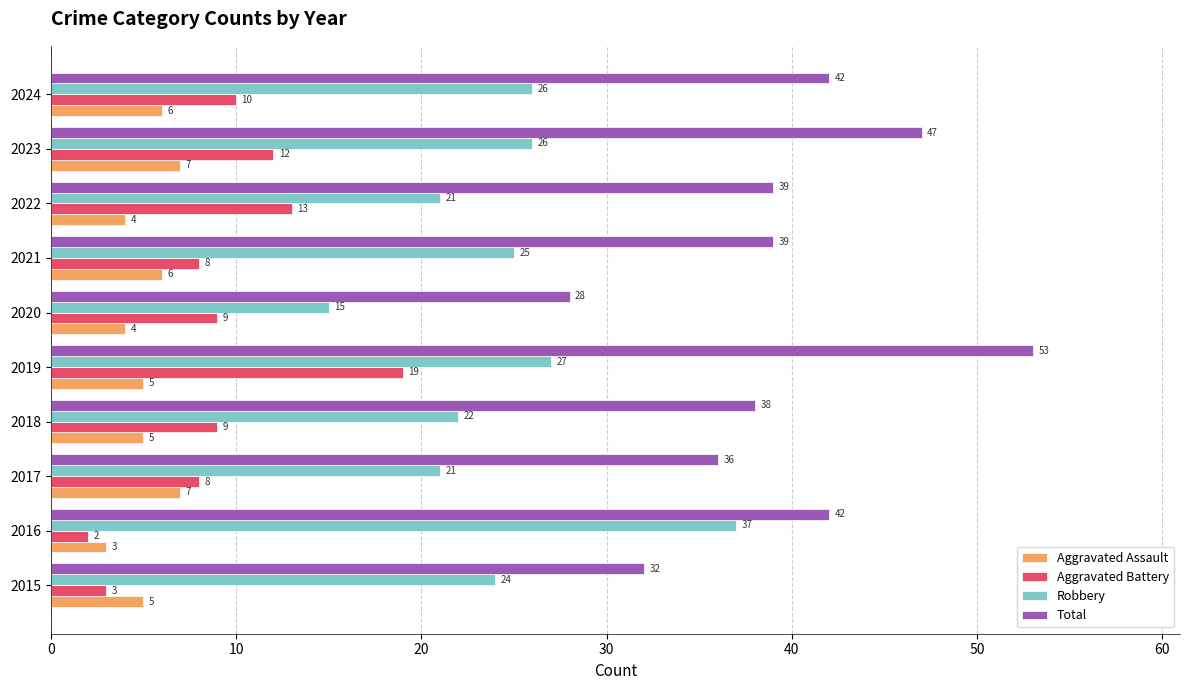

Count the Aggravated Assault values in the range 4 to 6.

7